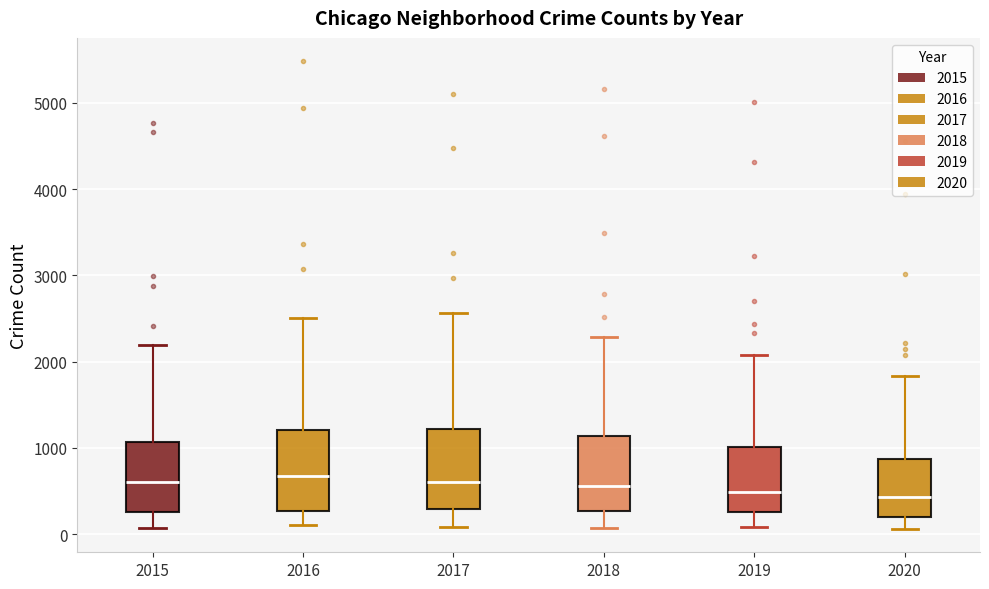

Where is the lower edge of the box at x = 2020 on the y-axis? The values are not printed on the chart, so give them approximately, as read against the axis.

200